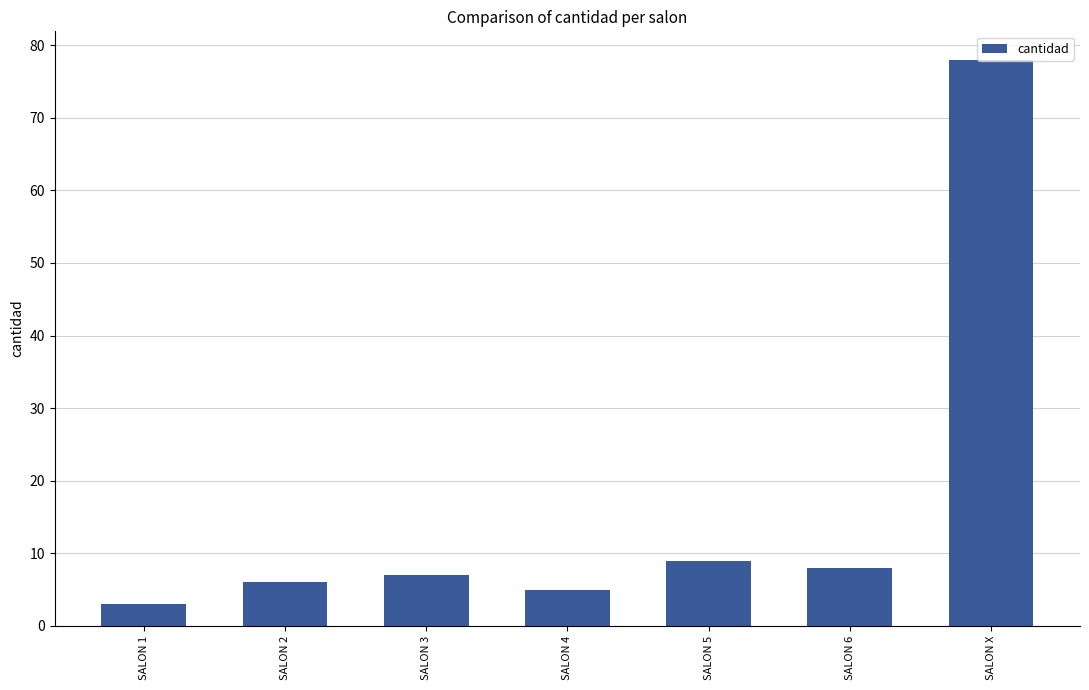

Between SALON 6 and SALON 5, which is larger?

SALON 5